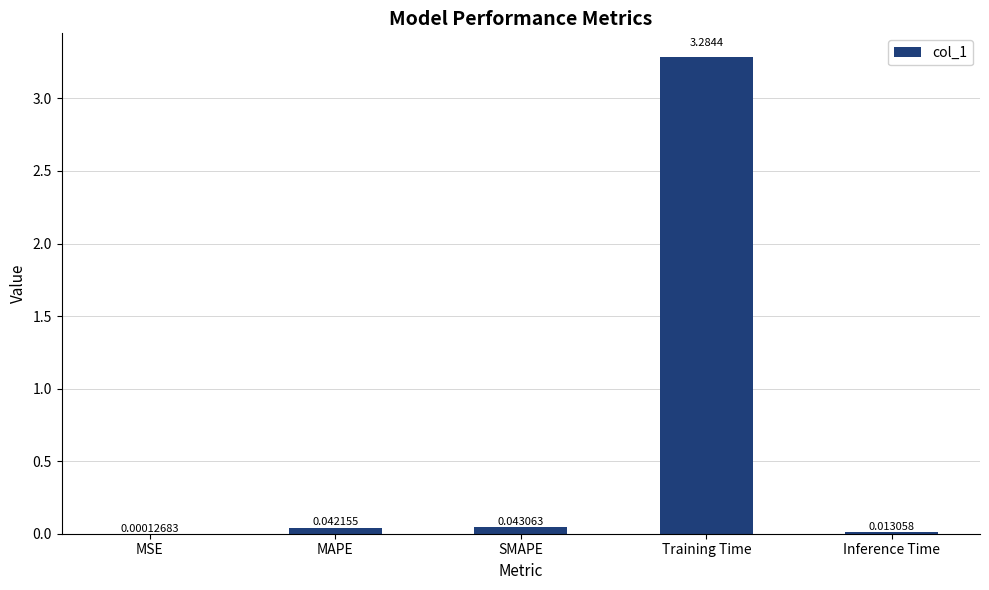

How many categories are shown in the chart?

5